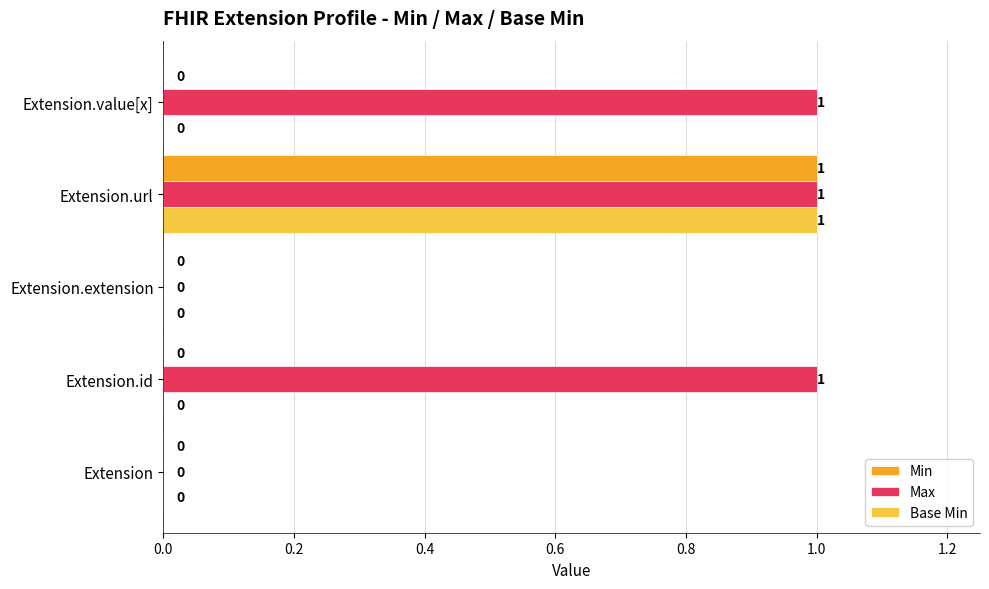

At which category is the sum across all series the highest?

Extension.url